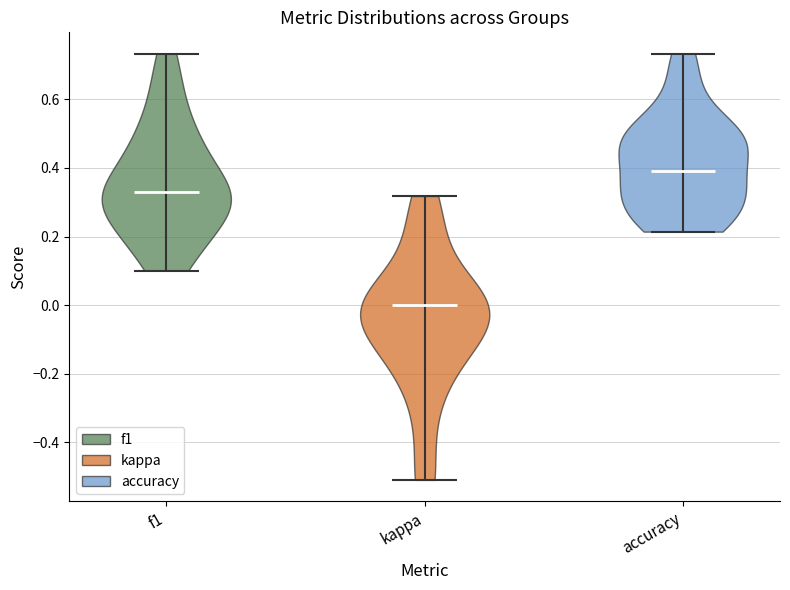

Reading left to right, read every violin against the y-axis: where its median line is, and the lowest and highest points it reaches. The values are not printed on the chart, so give them approximately, as read against the axis.

f1: median line 0.32, lowest point 0.10, highest point 0.74
kappa: median line 0.00, lowest point -0.50, highest point 0.32
accuracy: median line 0.40, lowest point 0.22, highest point 0.74